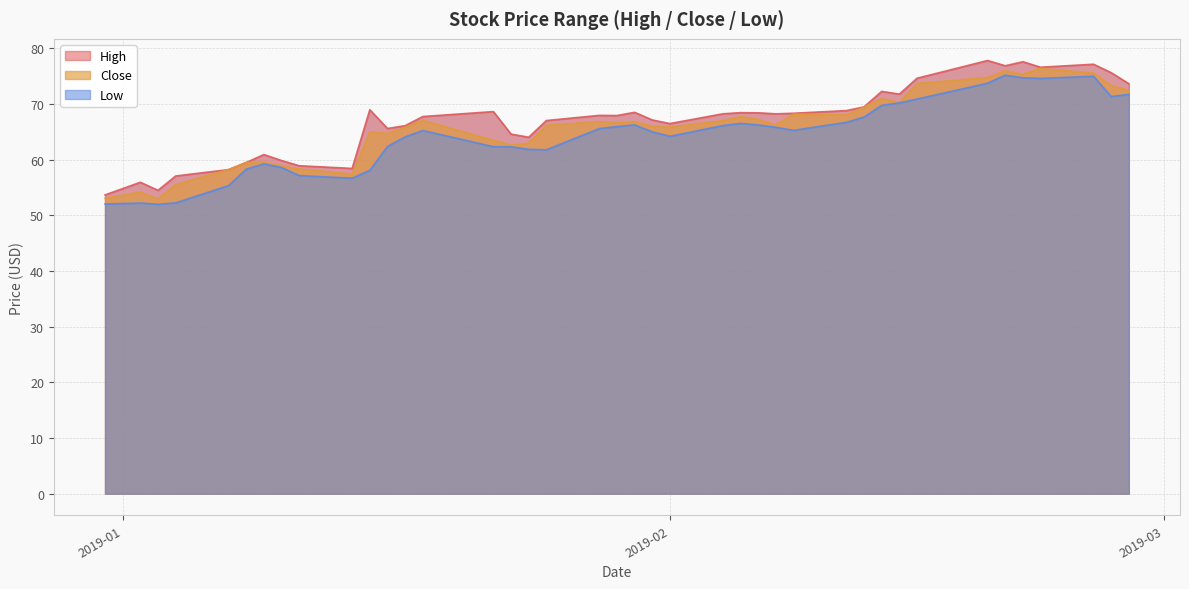

Which series changed the most between 2019-01-11 and 2019-01-14?

Close